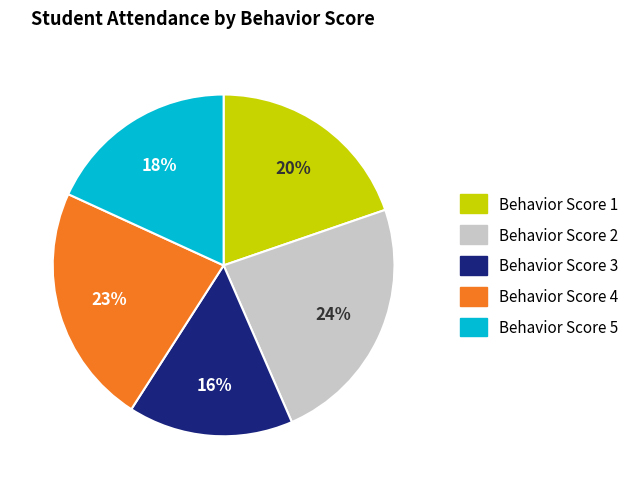

Between Behavior Score 3 and Behavior Score 2, which is larger?

Behavior Score 2